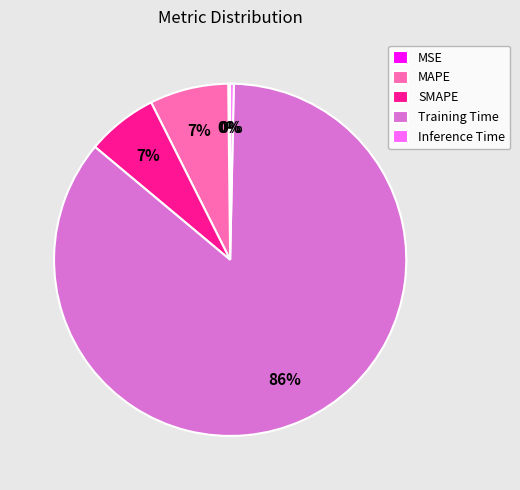

To the nearest percent, what is the combined percentage of Training Time and MAPE?

93%